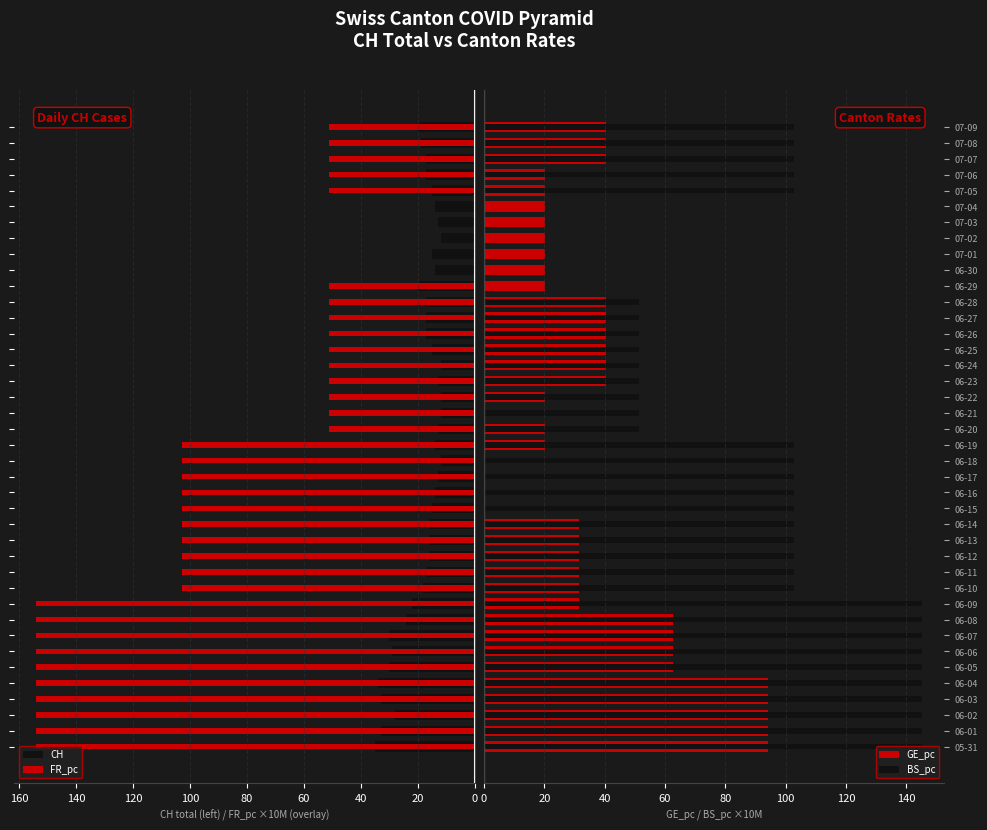

Is it true that GE_pc equals 30.3 at 36?

False